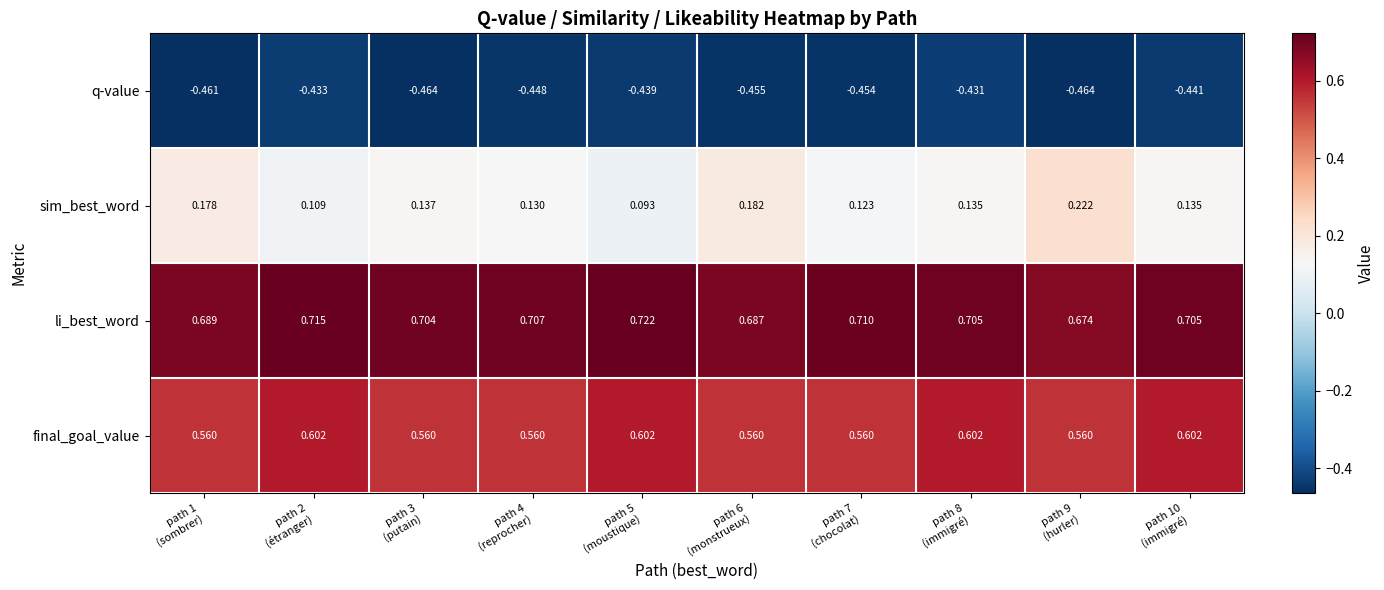

Which series has the largest range (max minus min)?

sim_best_word